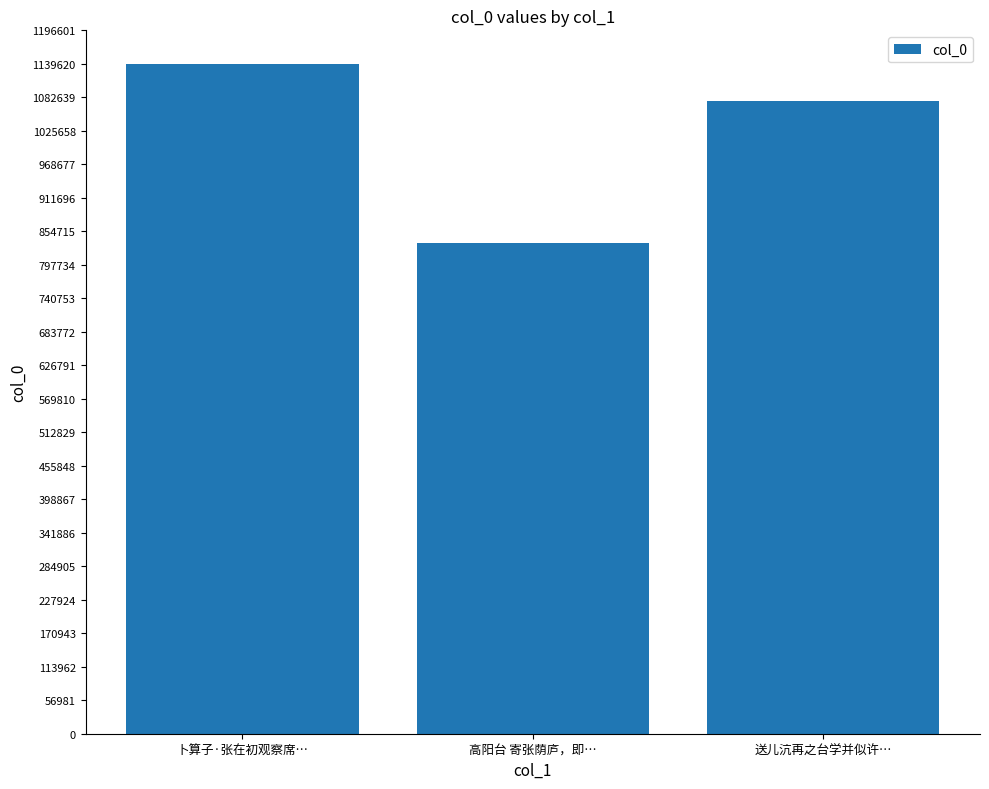

What is the label of the 1st bar from the left?

卜算子·张在初观察席…